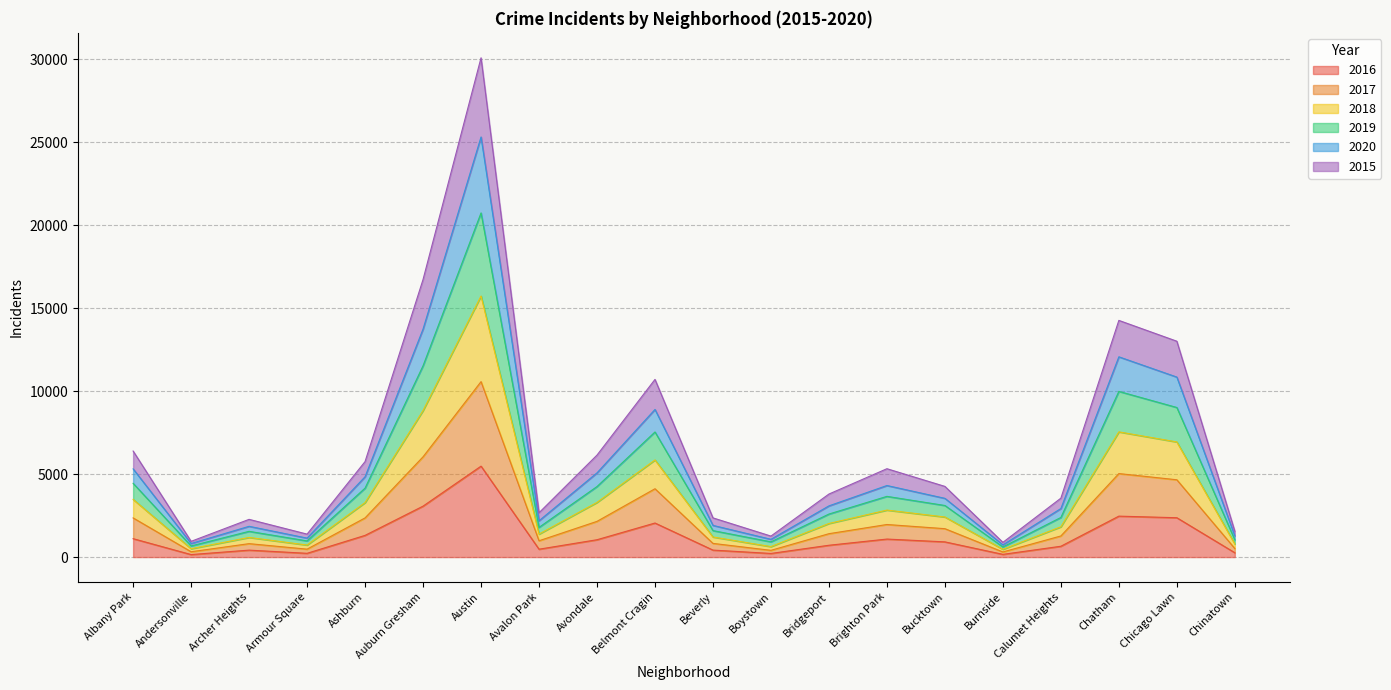

At which category is the sum across all series the highest?

Austin